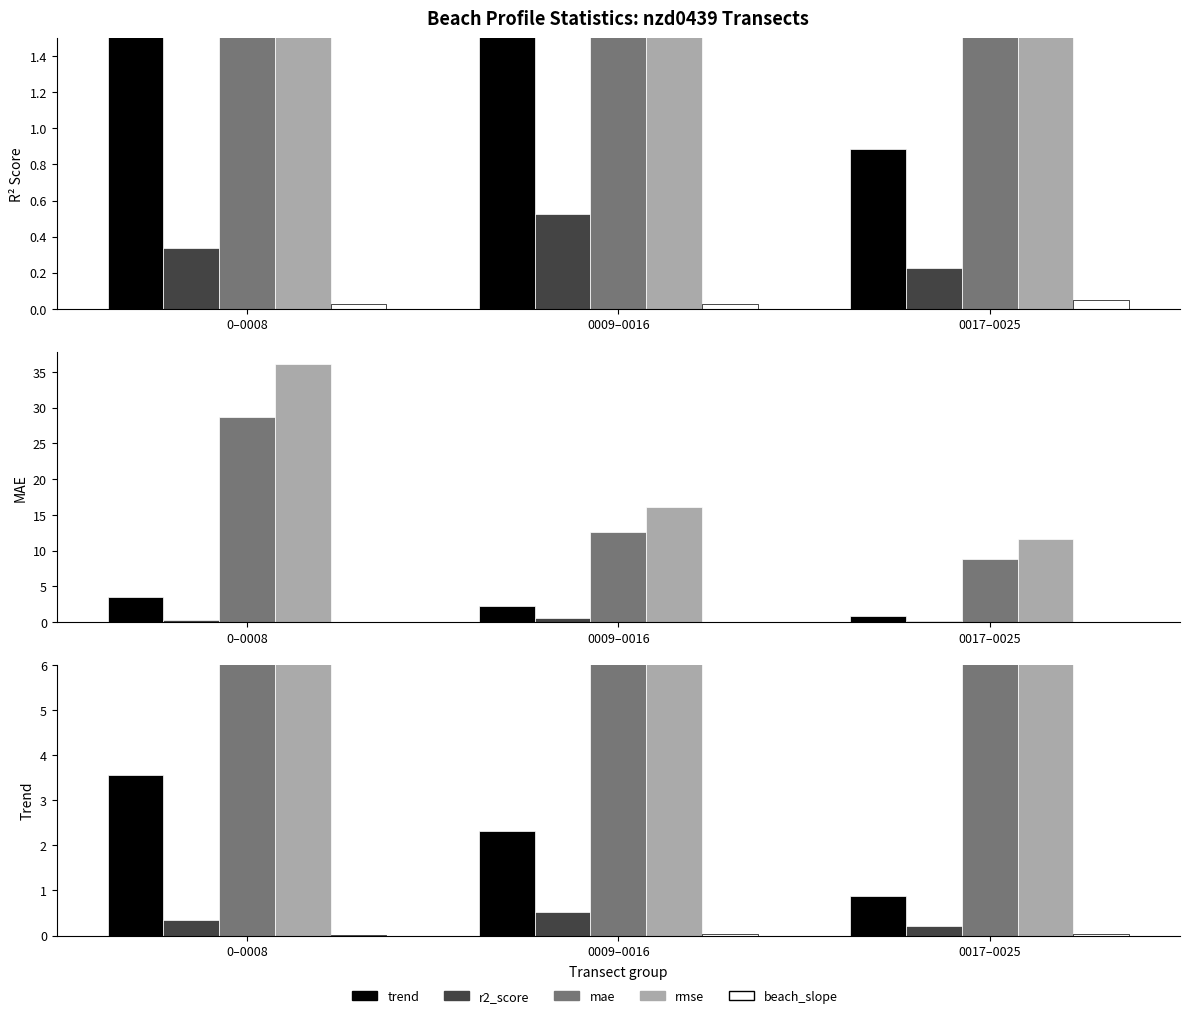

At which label does mae reach its peak?

0–0008